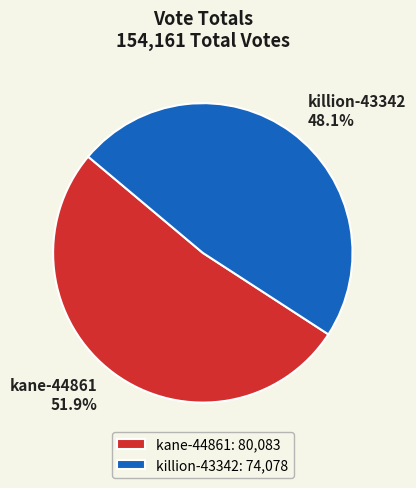

What percentage is NOT represented by kane-44861?

48.1%